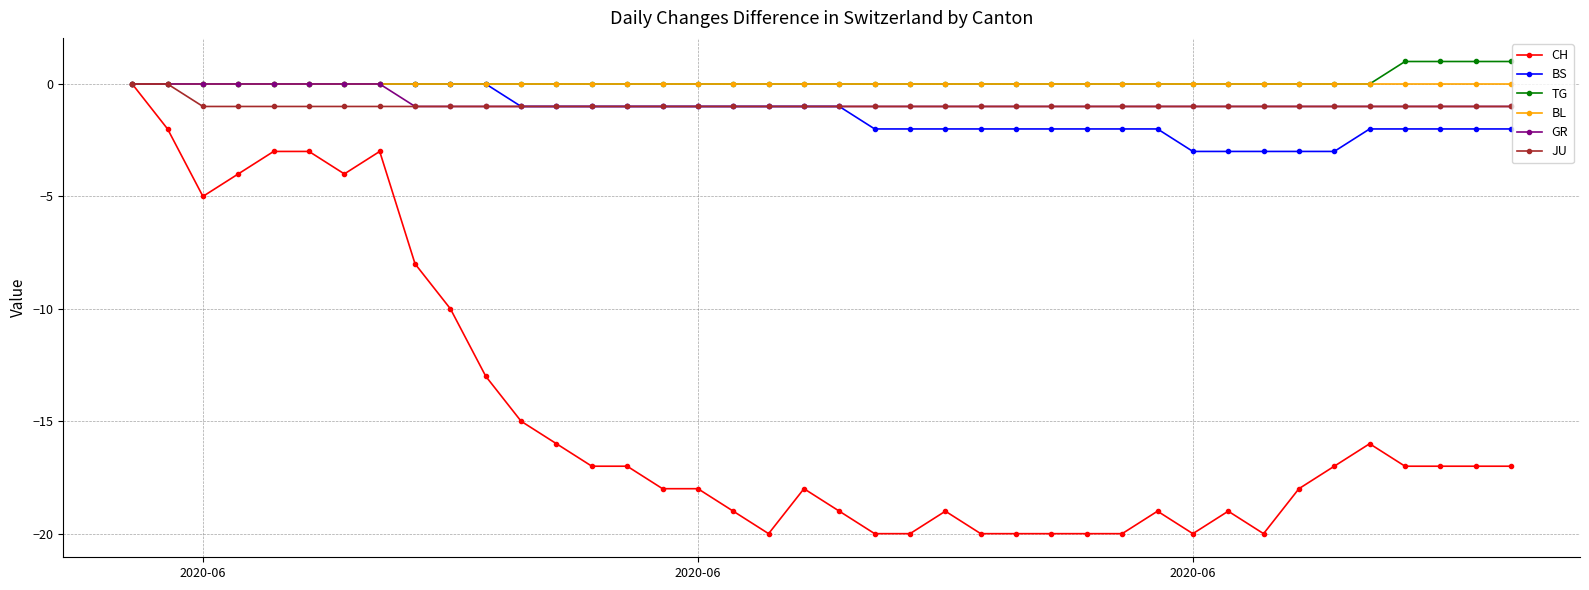

What is the maximum value shown in the chart?

1